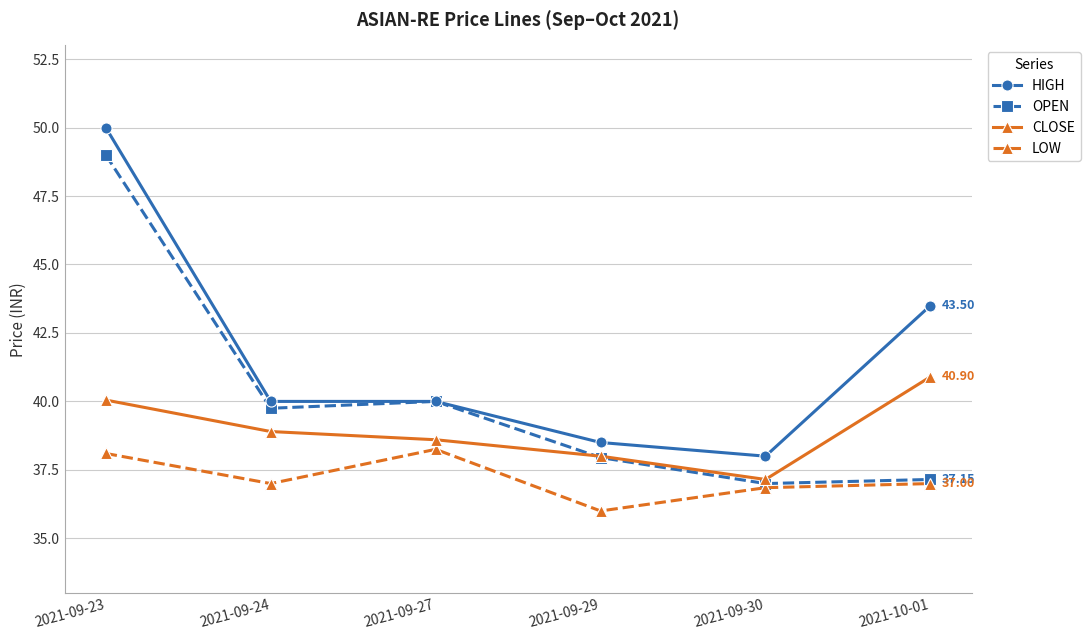

At how many categories does at least one series exceed 47?

1